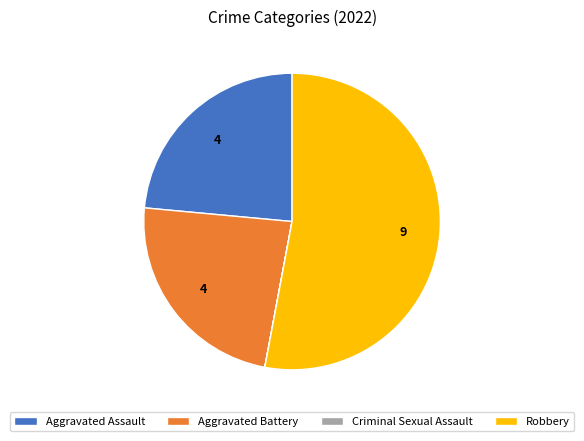

What is the ratio of the value at Aggravated Assault to the value at Robbery?

0.4